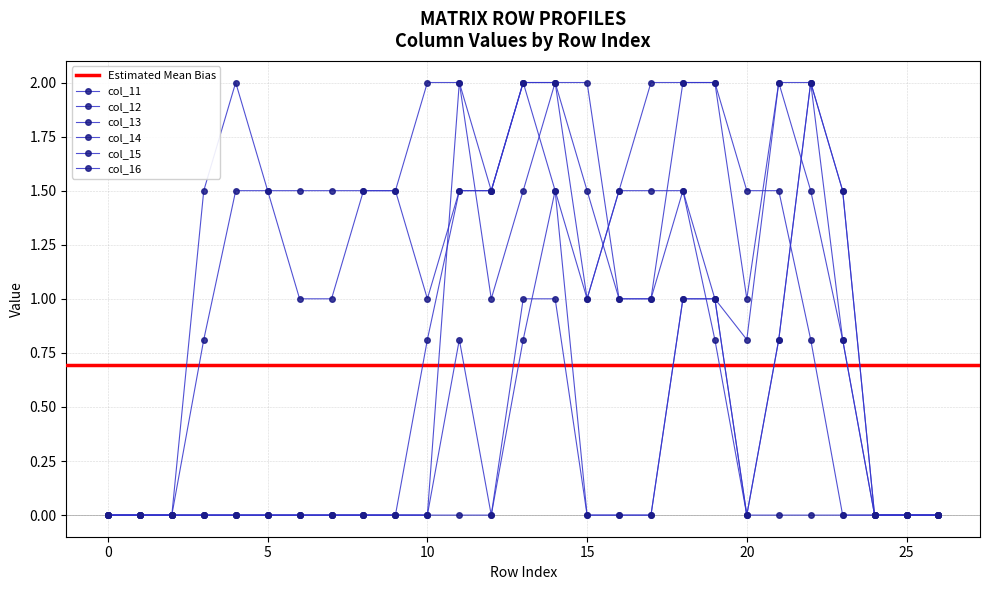

At how many categories does at least one series exceed 0?

21